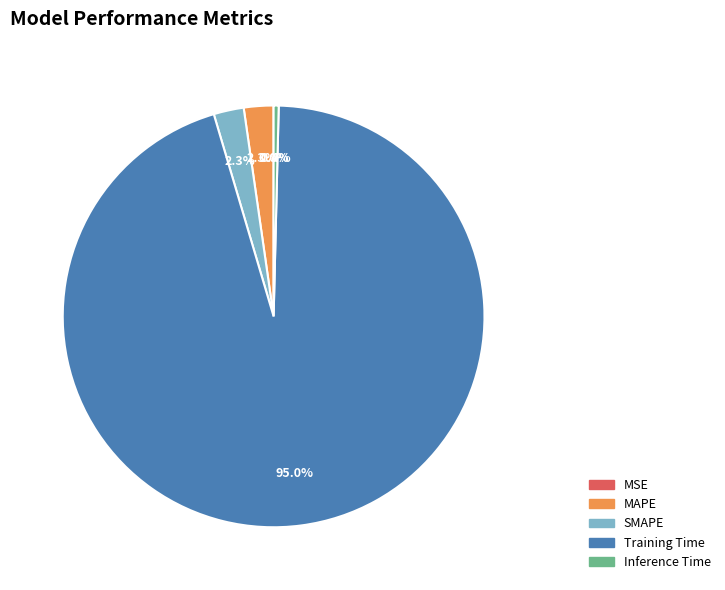

Does MAPE represent more than half of the total?

No